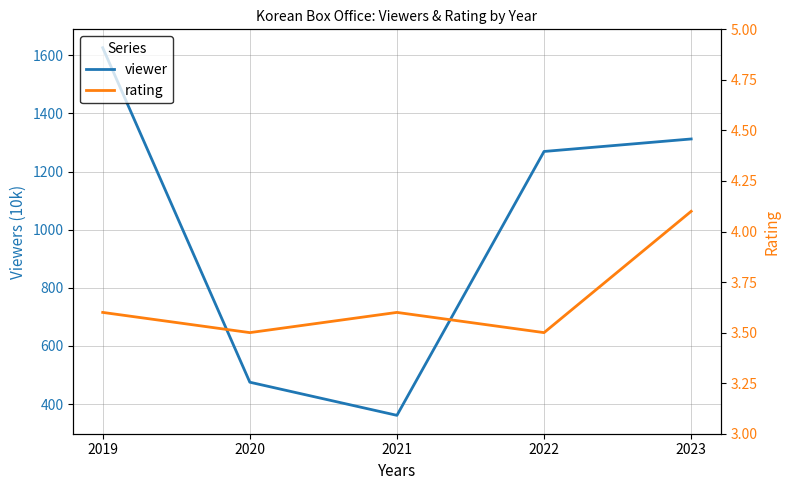

The value of rating at 2021 is 3.6. True or false?

True